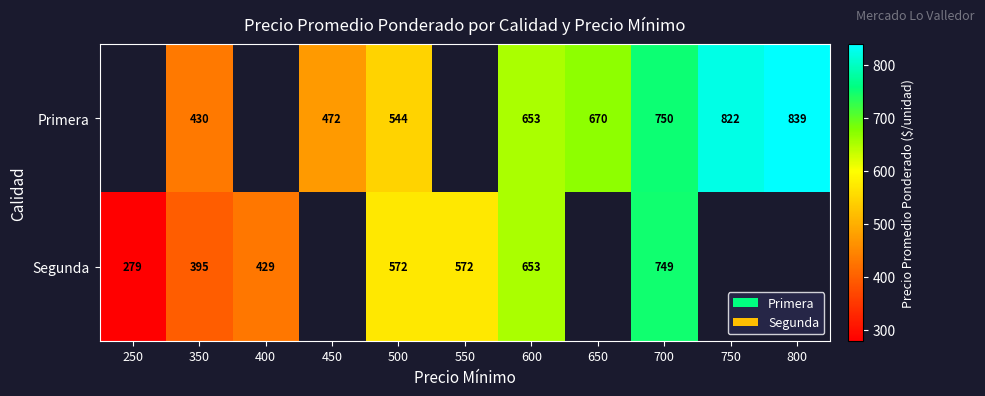

True or false: Segunda has a value of 566 at 350.

False